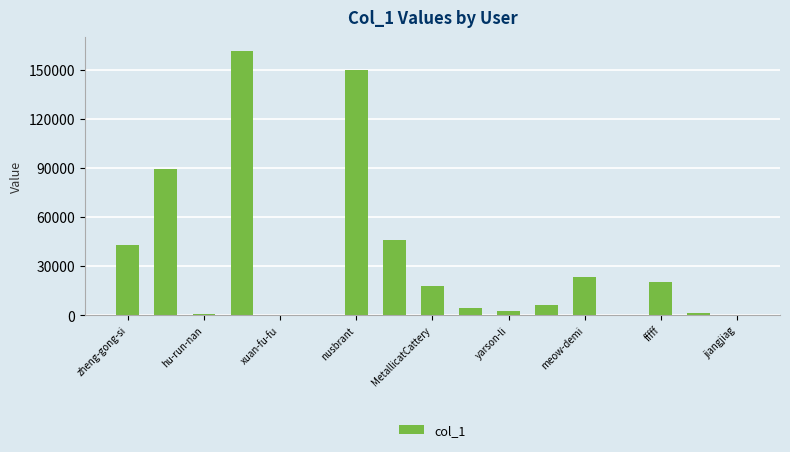

How many categories are shown in the chart?

17